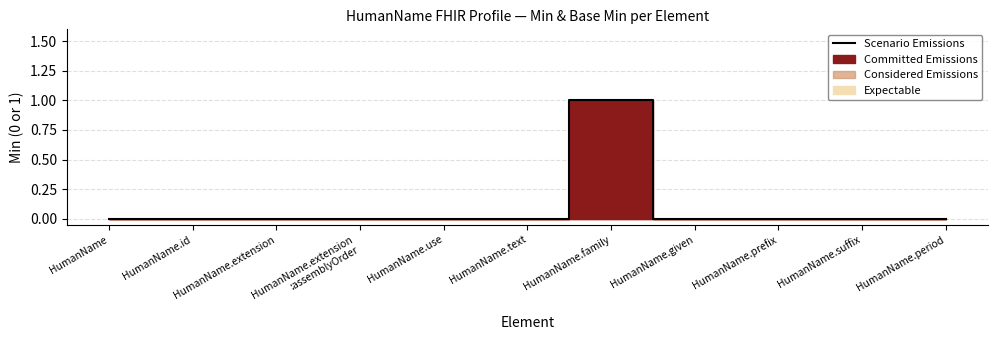

What is the difference between the maximum and minimum values?

1